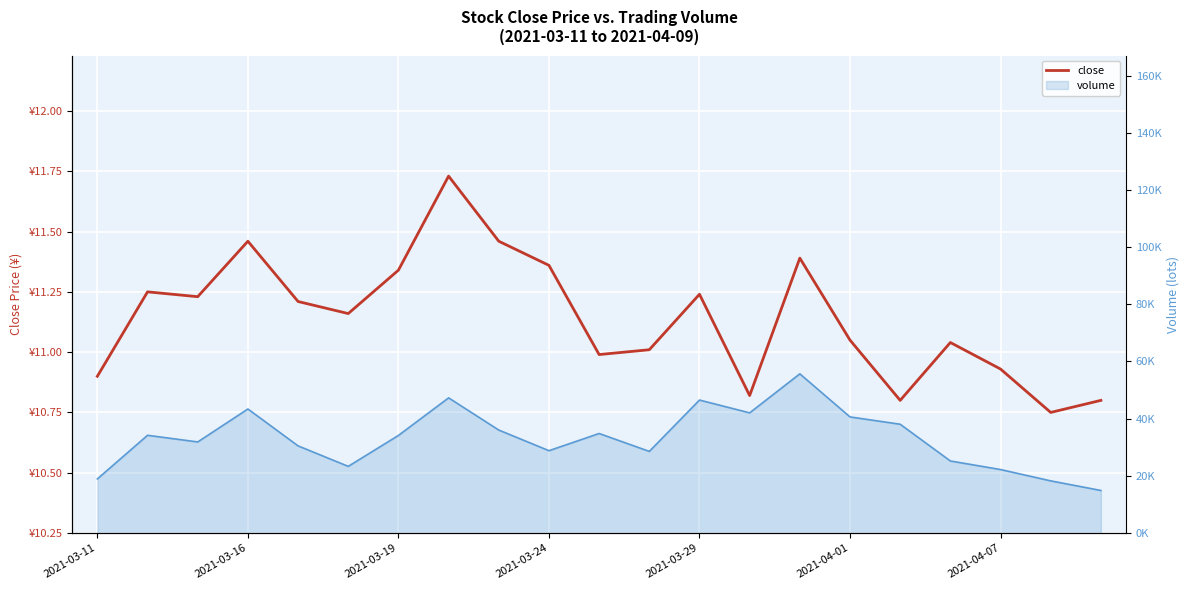

Which series has the largest total across all categories?

volume